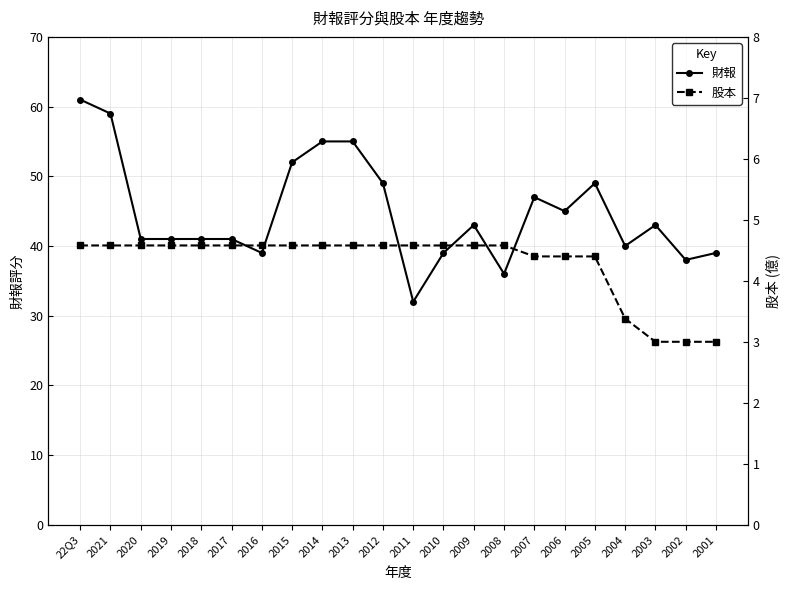

How many lines are shown in the chart?

2